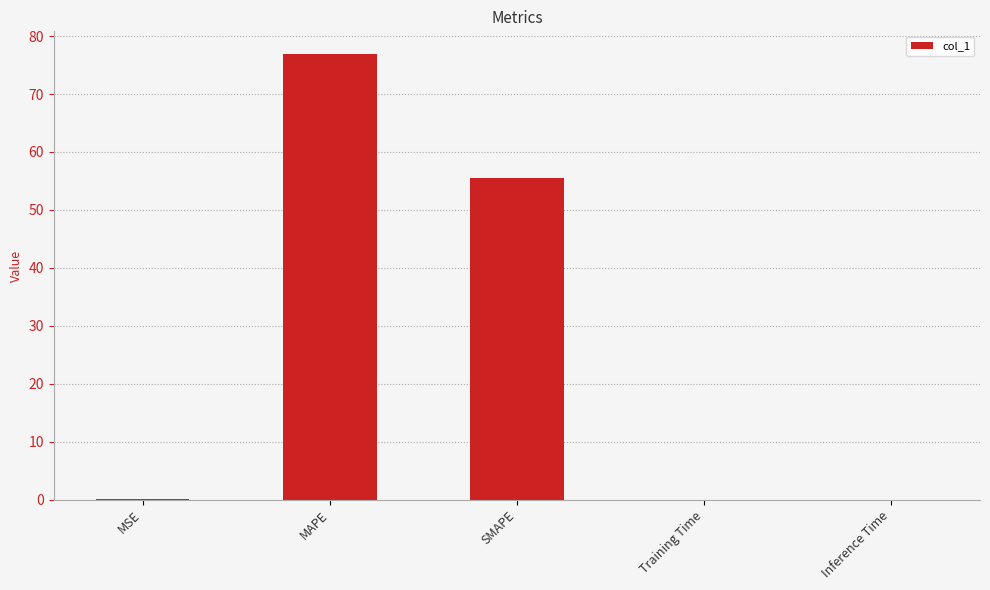

True or false: the data shows 101.2 at MAPE.

False